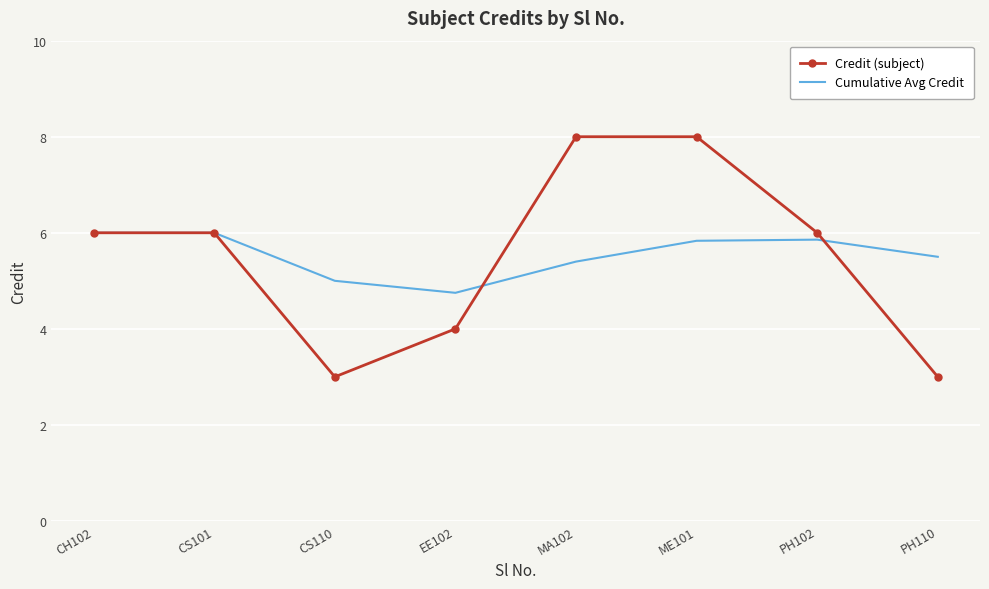

How many Credit (subject) values are between 4 and 8?

6